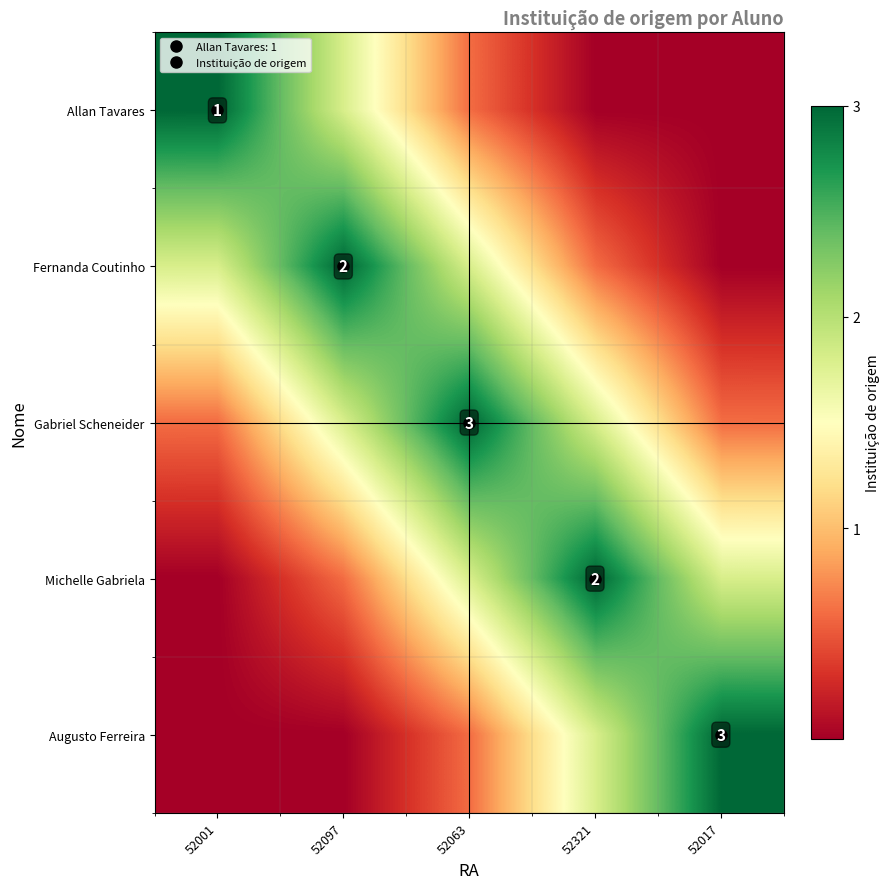

What is the greatest value displayed?

3.0